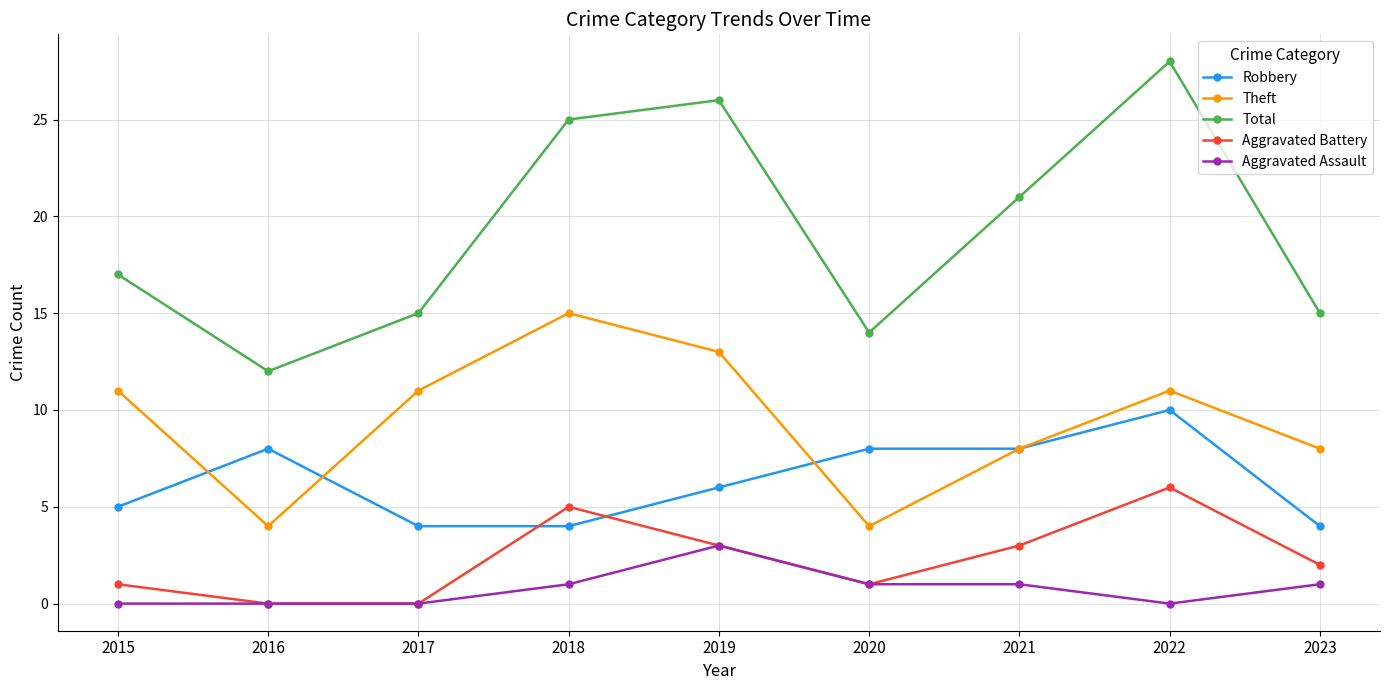

Which series changed the most between 2016 and 2020?

Total